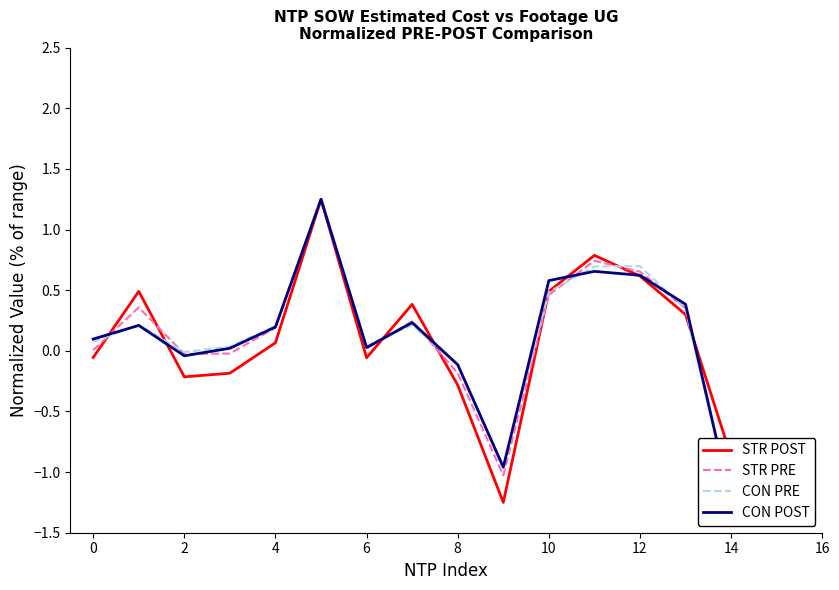

True or false: STR POST has more than 0 points higher than both neighbors.

True